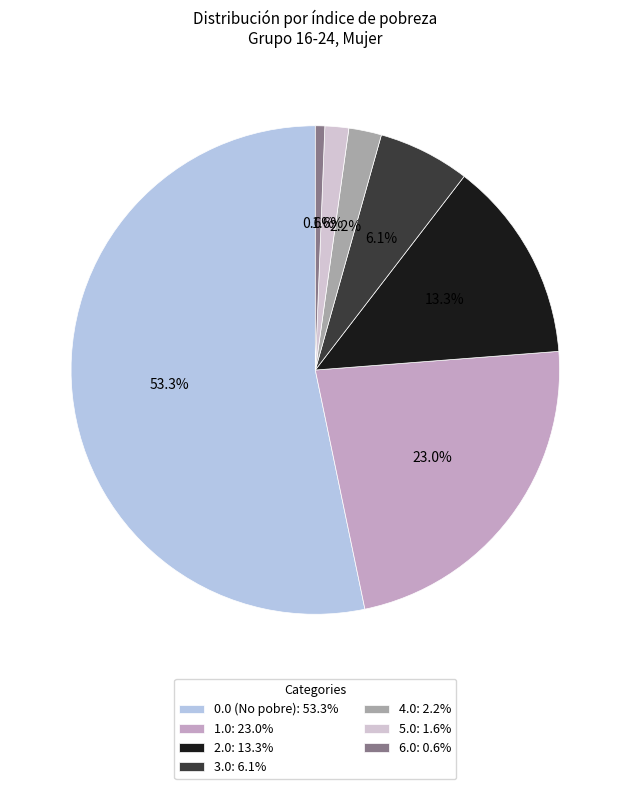

How many slices are in this pie chart?

7